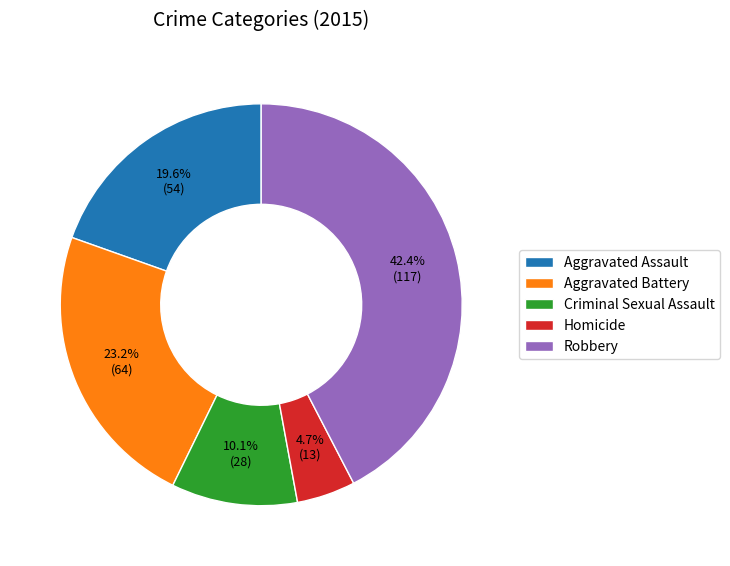

Does Aggravated Assault account for over 50% of the chart?

No